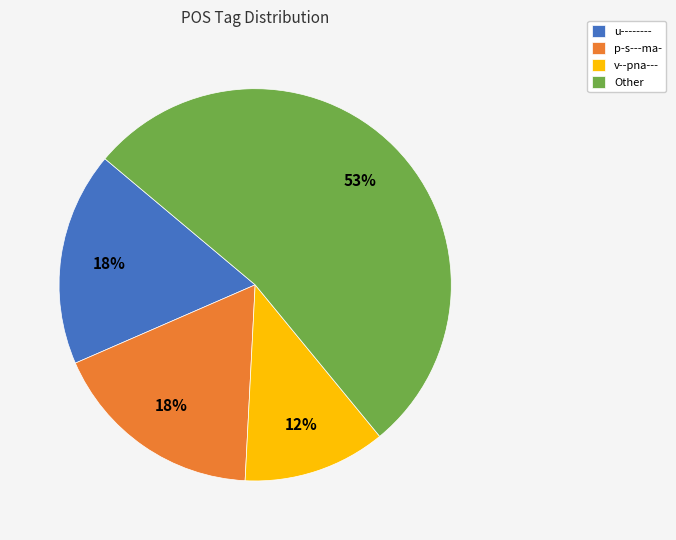

To the nearest percent, what is the average slice percentage?

25%